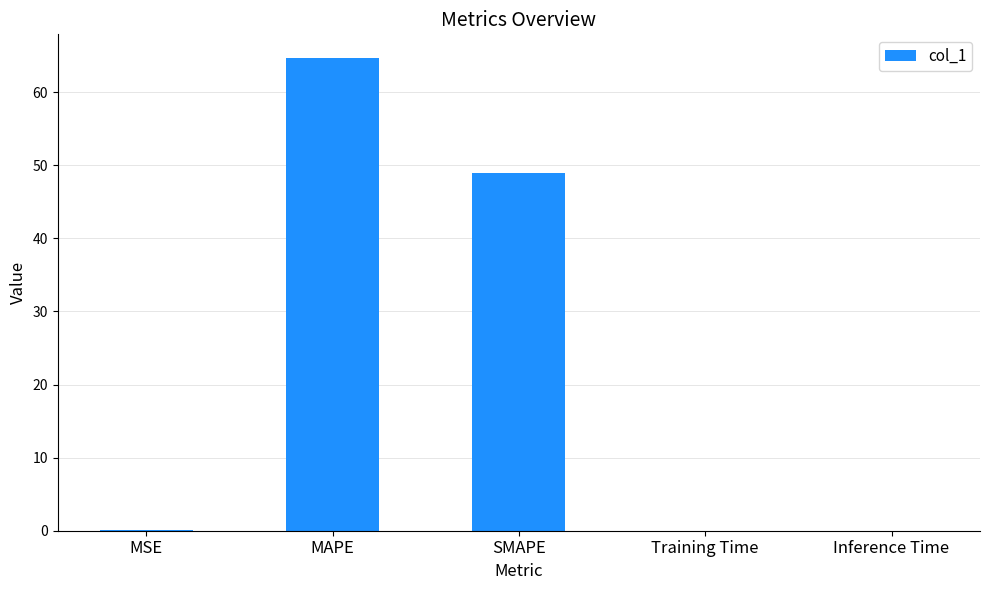

What is the sum of all values?

113.6